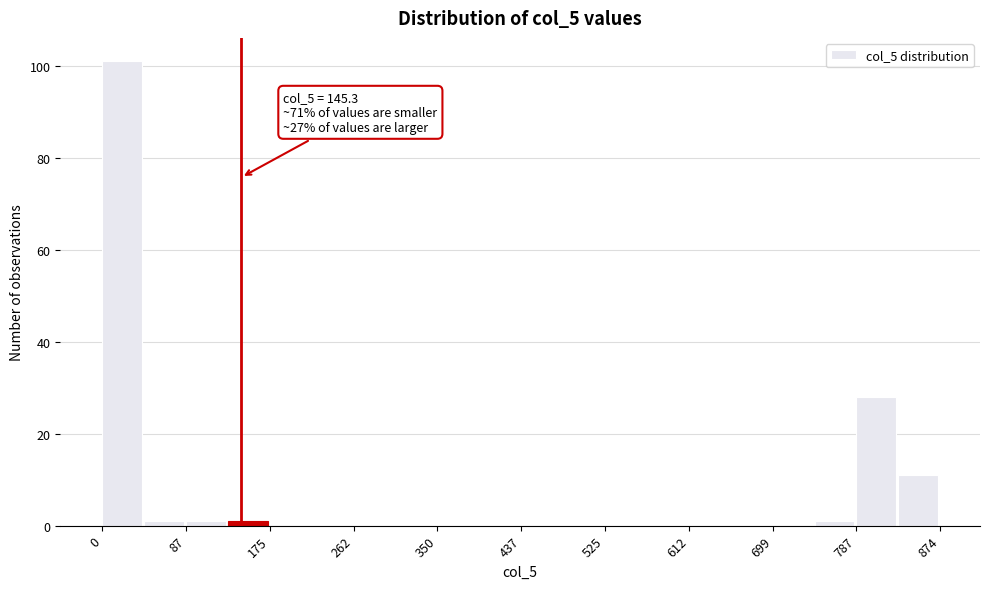

Which range on the x-axis has the tallest bar?

0 to 40